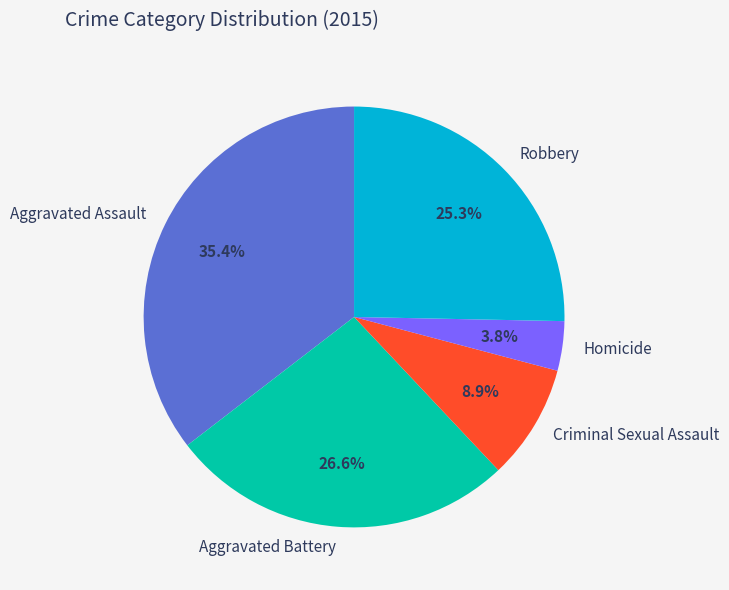

Which slice is the smallest?

Homicide